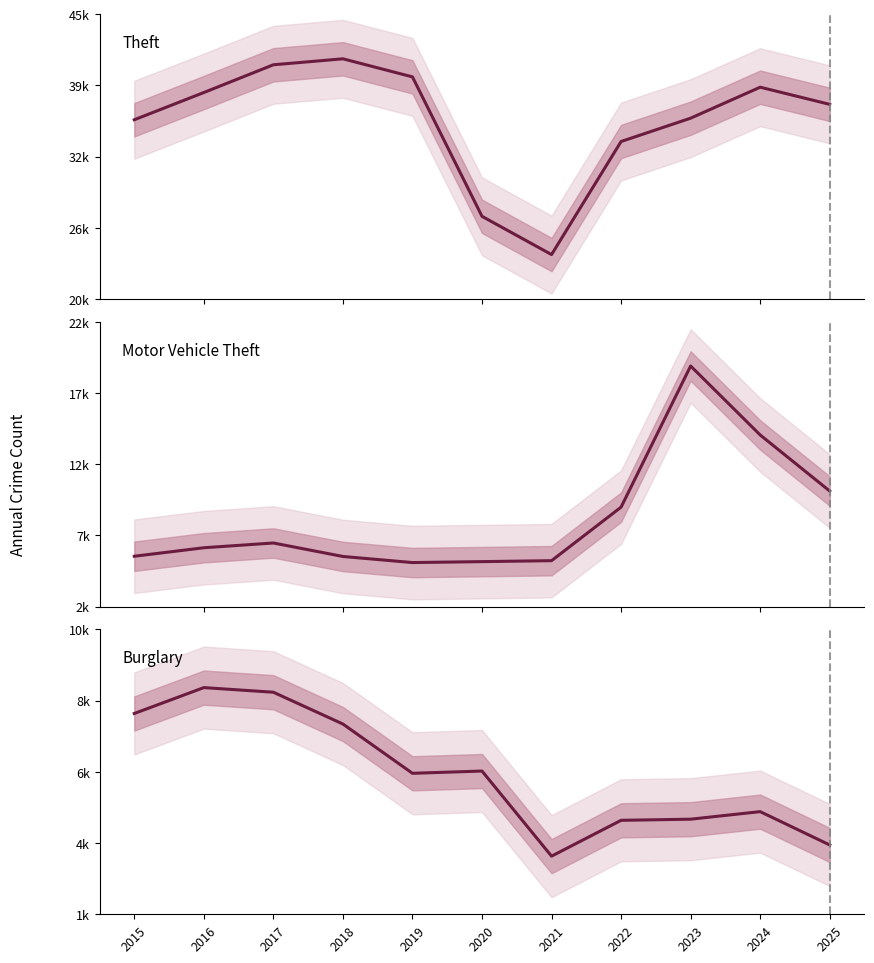

Reading left to right, what are all the values shown in this chart?

Theft: 2015=36140	2016=38587	2017=41080	2018=41617	2019=39992	2020=27464	2021=24028	2022=34187	2023=36283	2024=39066	2025=37524
Motor Vehicle Theft: 2015=6356	2016=6934	2017=7258	2018=6341	2019=5927	2020=5991	2021=6055	2022=9696	2023=19290	2024=14602	2025=10789
Burglary: 2015=7837	2016=8594	2017=8459	2018=7529	2019=6088	2020=6154	2021=3665	2022=4713	2023=4746	2024=4967	2025=3992